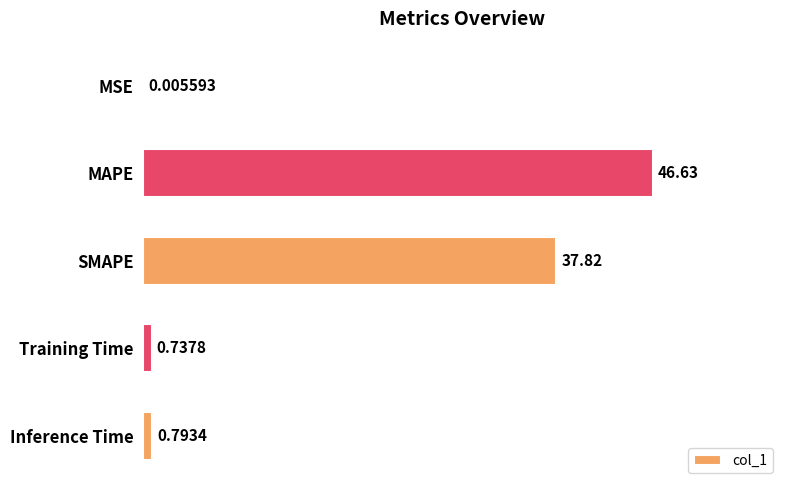

Which has a higher value, Inference Time or SMAPE?

SMAPE